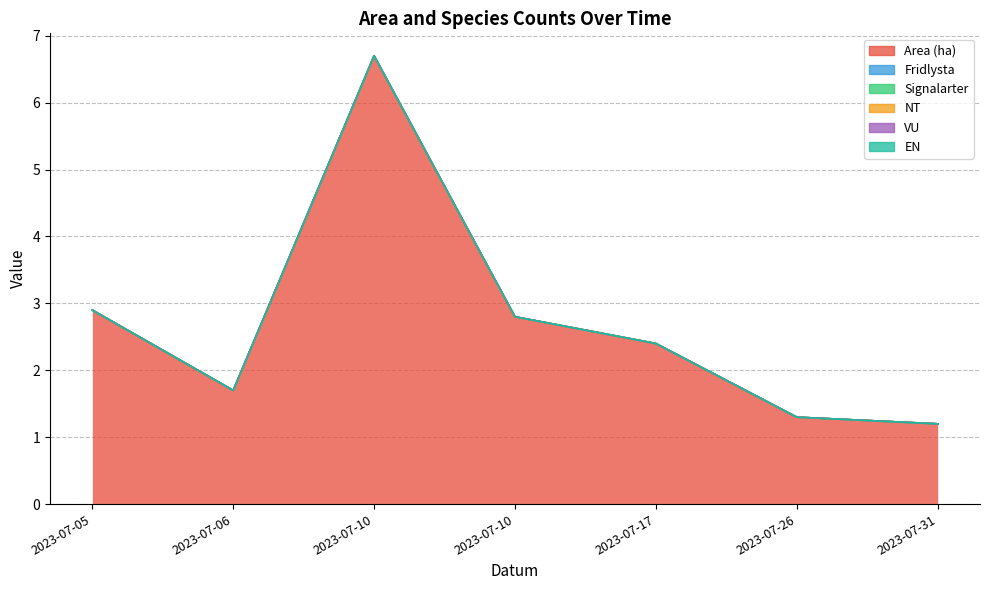

Reading left to right, transcribe all the data shown in this chart.

Area (ha): 2023-07-05=2.9	2023-07-06=1.7	2023-07-10=6.7	2023-07-10=2.8	2023-07-17=2.4	2023-07-26=1.3	2023-07-31=1.2
Fridlysta: 2023-07-05=0.0	2023-07-06=0.0	2023-07-10=0.0	2023-07-10=0.0	2023-07-17=0.0	2023-07-26=0.0	2023-07-31=0.0
Signalarter: 2023-07-05=0.0	2023-07-06=0.0	2023-07-10=0.0	2023-07-10=0.0	2023-07-17=0.0	2023-07-26=0.0	2023-07-31=0.0
NT: 2023-07-05=0.0	2023-07-06=0.0	2023-07-10=0.0	2023-07-10=0.0	2023-07-17=0.0	2023-07-26=0.0	2023-07-31=0.0
VU: 2023-07-05=0.0	2023-07-06=0.0	2023-07-10=0.0	2023-07-10=0.0	2023-07-17=0.0	2023-07-26=0.0	2023-07-31=0.0
EN: 2023-07-05=0.0	2023-07-06=0.0	2023-07-10=0.0	2023-07-10=0.0	2023-07-17=0.0	2023-07-26=0.0	2023-07-31=0.0